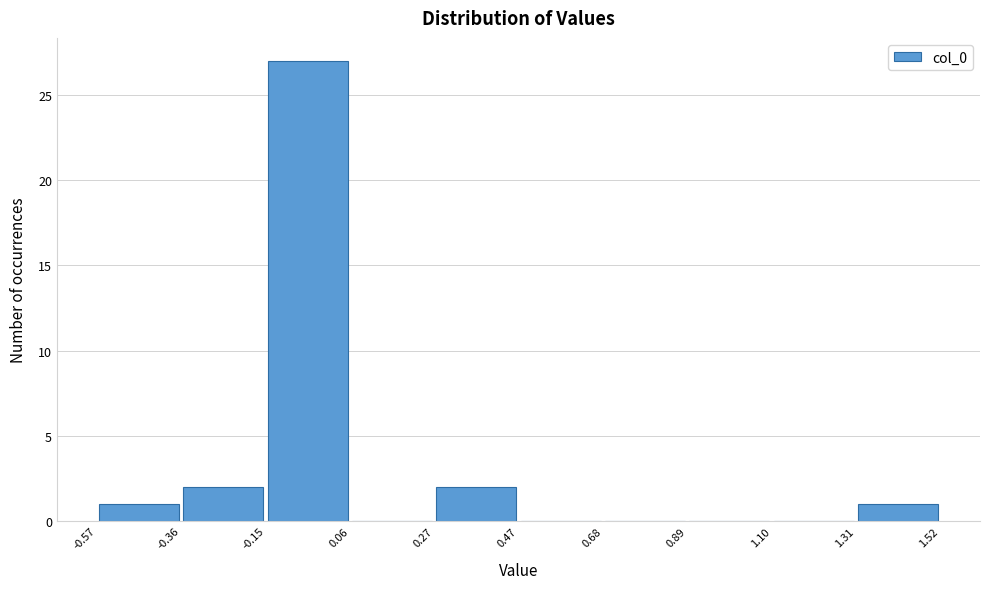

Which range on the x-axis has the tallest bar?

-0.15 to 0.06